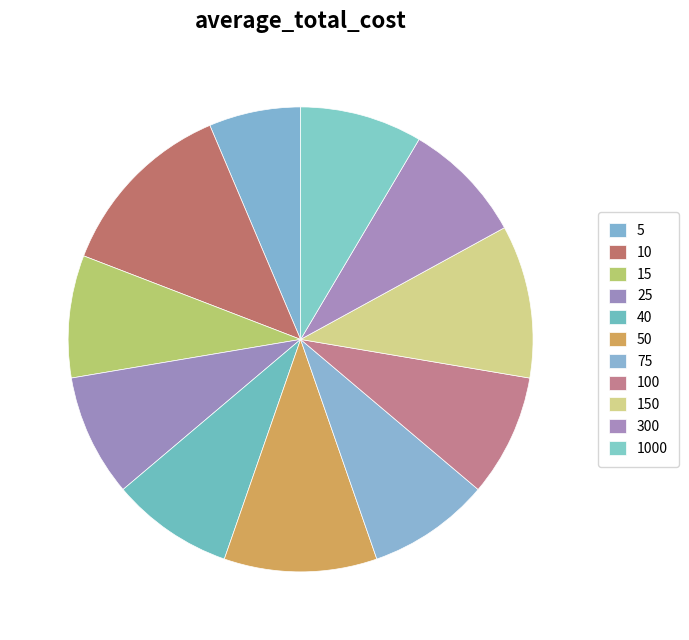

To the nearest percent, what is the average slice percentage?

9%